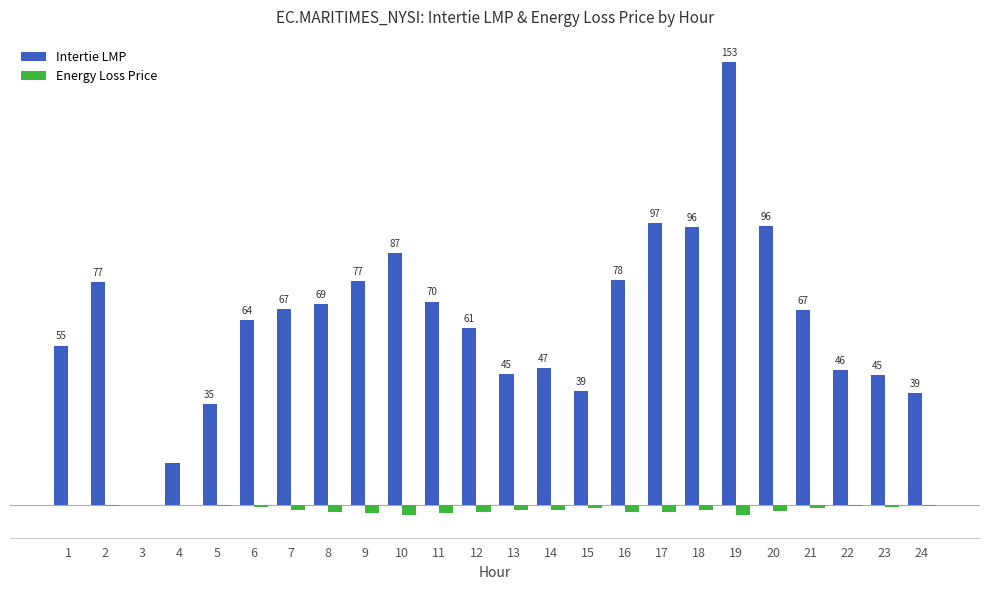

Which series has the largest total across all categories?

Intertie LMP